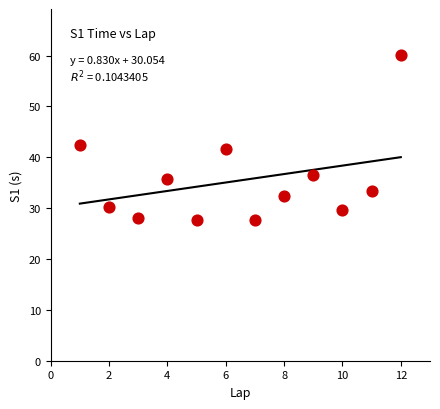

What is the range of X values (max minus min)?

11.0